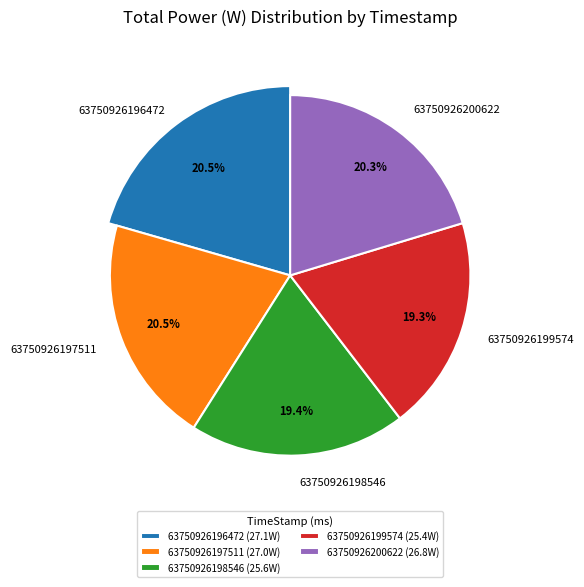

How many slices are in this pie chart?

5